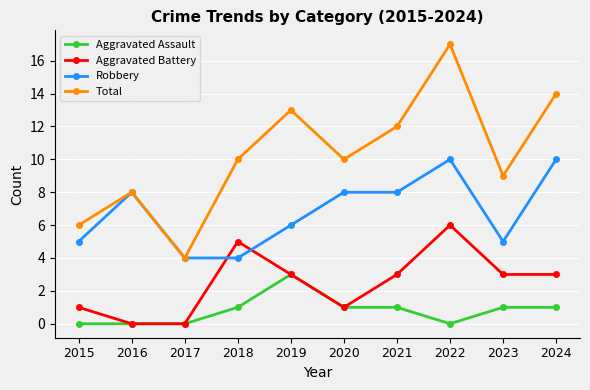

At which category does the chart reach its peak across all series?

2022